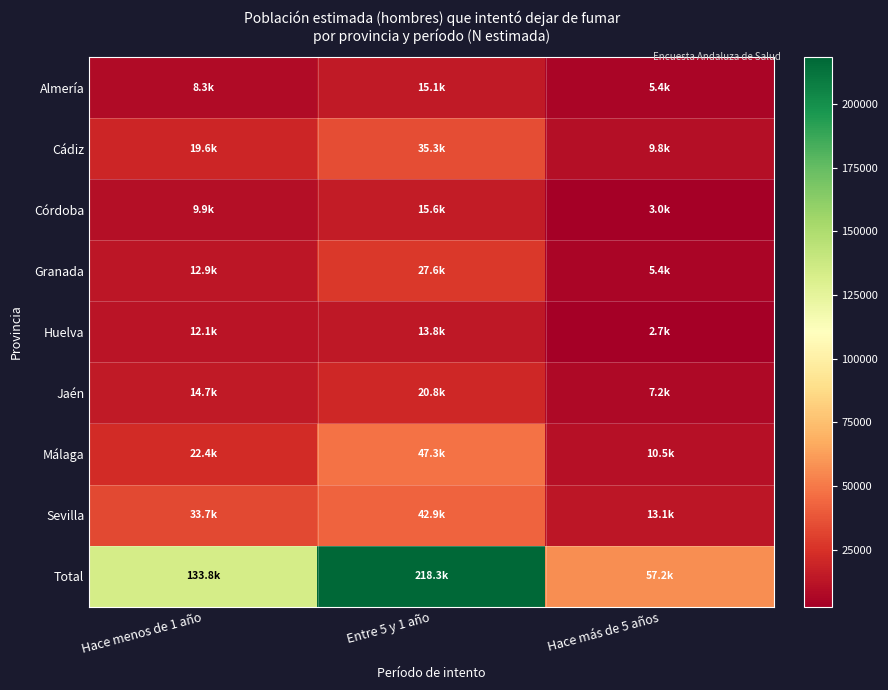

Between Entre 5 y 1 año and Hace más de 5 años, which is larger?

Entre 5 y 1 año